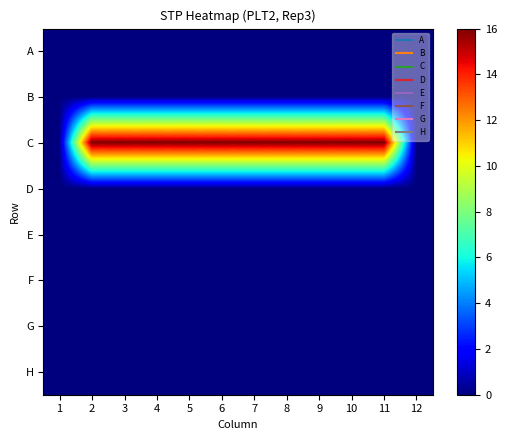

Reading left to right, transcribe all the data shown in this chart.

A: 1=0	2=0	3=0	4=0	5=0	6=0	7=0	8=0	9=0	10=0	11=0	12=0
B: 1=0	2=0	3=0	4=0	5=0	6=0	7=0	8=0	9=0	10=0	11=0	12=0
C: 1=0	2=16	3=16	4=16	5=16	6=16	7=16	8=16	9=16	10=16	11=16	12=0
D: 1=0	2=0	3=0	4=0	5=0	6=0	7=0	8=0	9=0	10=0	11=0	12=0
E: 1=0	2=0	3=0	4=0	5=0	6=0	7=0	8=0	9=0	10=0	11=0	12=0
F: 1=0	2=0	3=0	4=0	5=0	6=0	7=0	8=0	9=0	10=0	11=0	12=0
G: 1=0	2=0	3=0	4=0	5=0	6=0	7=0	8=0	9=0	10=0	11=0	12=0
H: 1=0	2=0	3=0	4=0	5=0	6=0	7=0	8=0	9=0	10=0	11=0	12=0